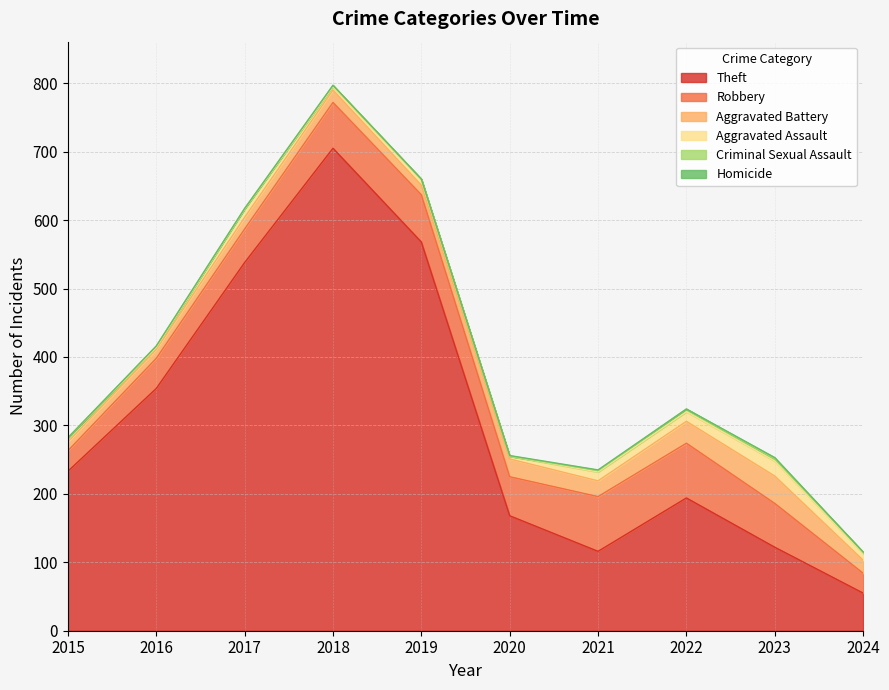

Rank the series by their maximum value, from lowest to highest.

Homicide, Criminal Sexual Assault, Aggravated Assault, Aggravated Battery, Robbery, Theft